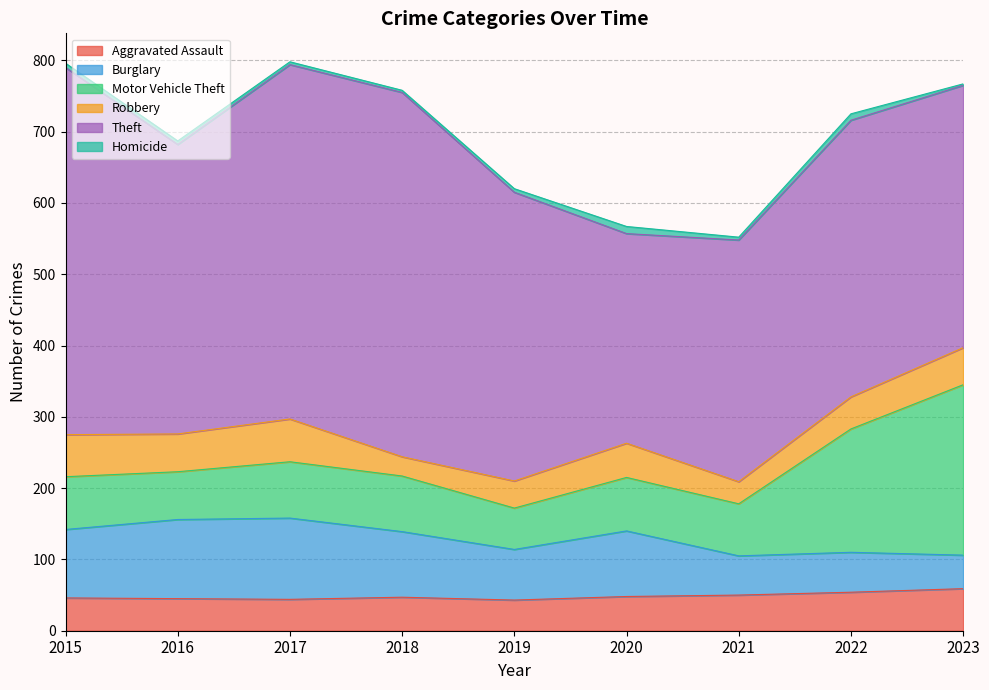

Where does the Motor Vehicle Theft series first go above 75?

2017